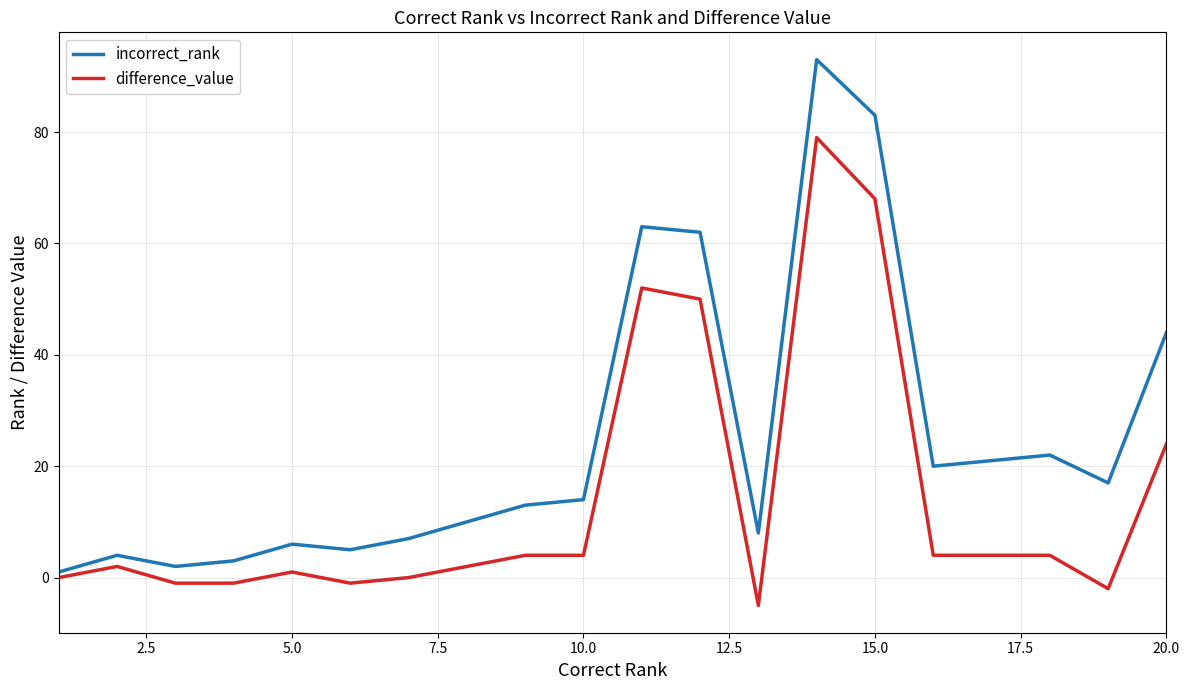

What is the maximum value for incorrect_rank?

93